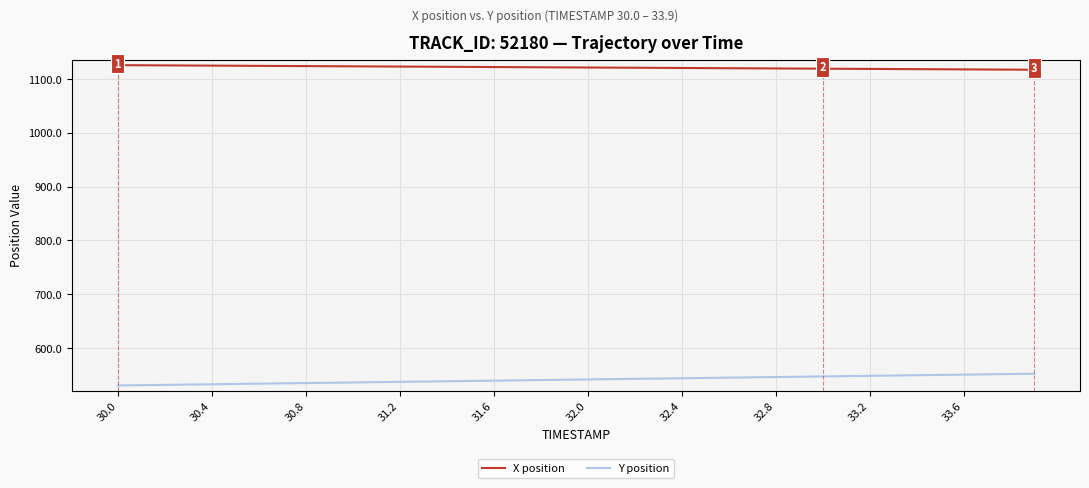

What is the minimum value shown in the chart?

530.8